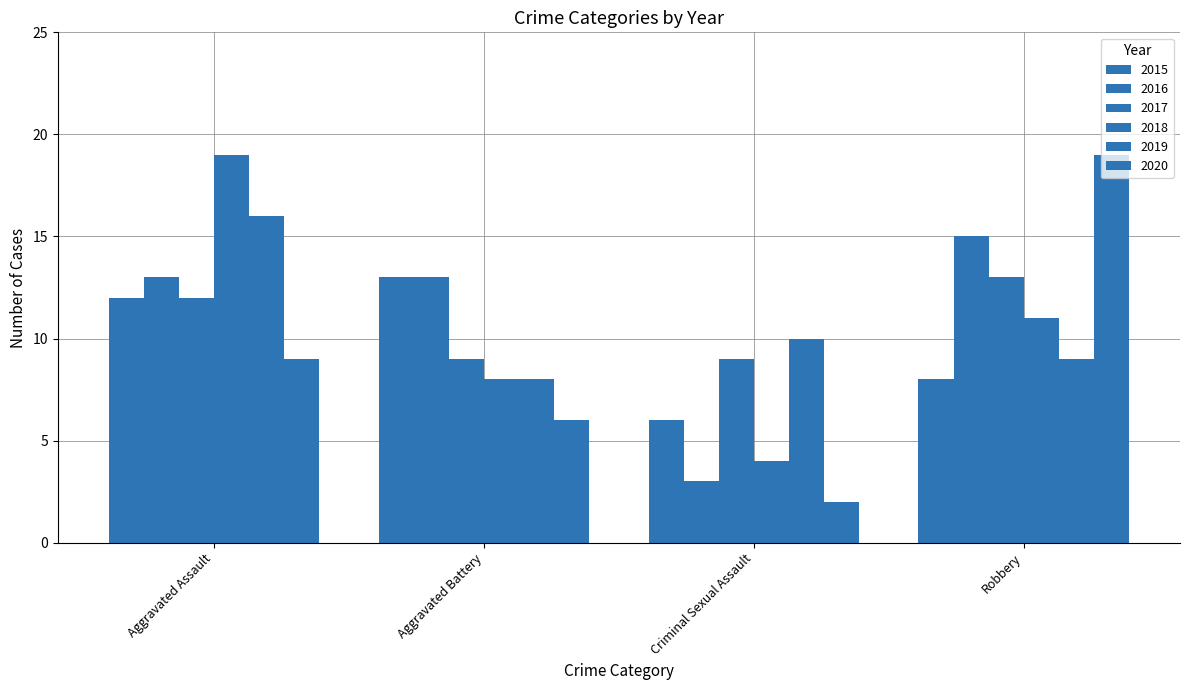

Which has a higher value, Aggravated Battery or Aggravated Assault?

Aggravated Battery